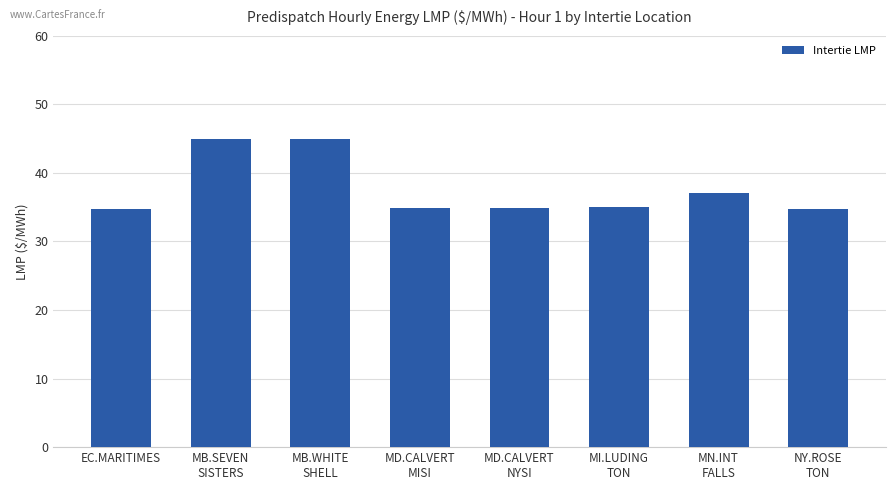

The value at NY.ROSE
TON is 34.7. True or false?

True